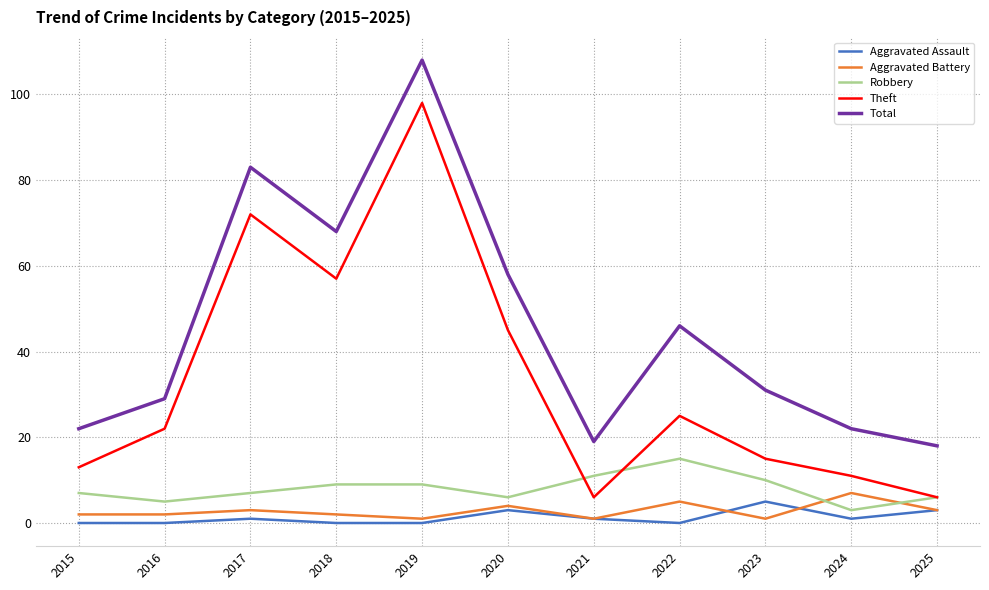

Which series has the widest spread of values?

Theft